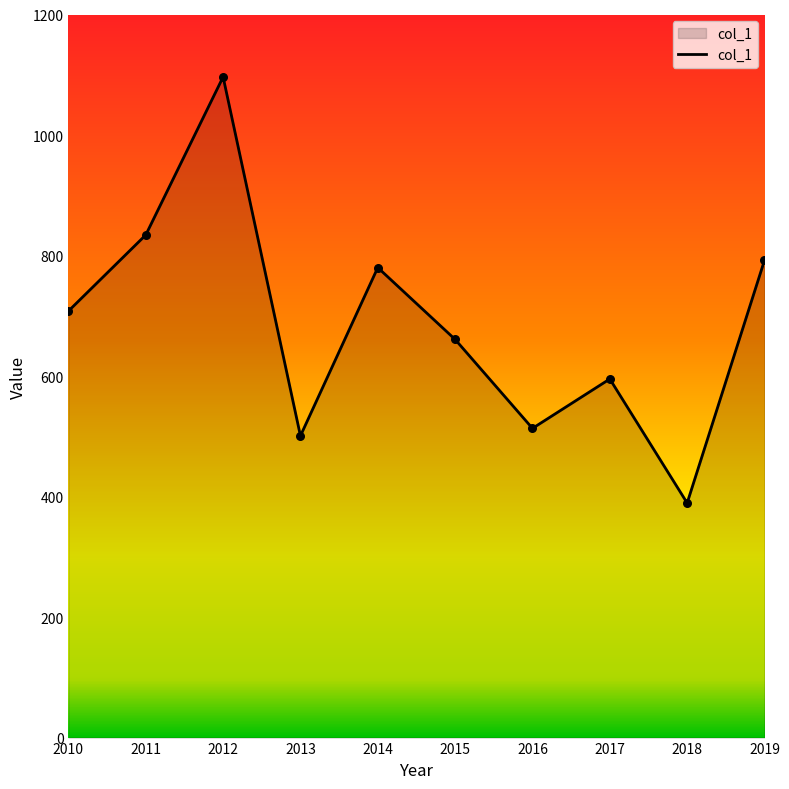

Approximately how many times larger is the value at 2012 compared to 2017?

1.8